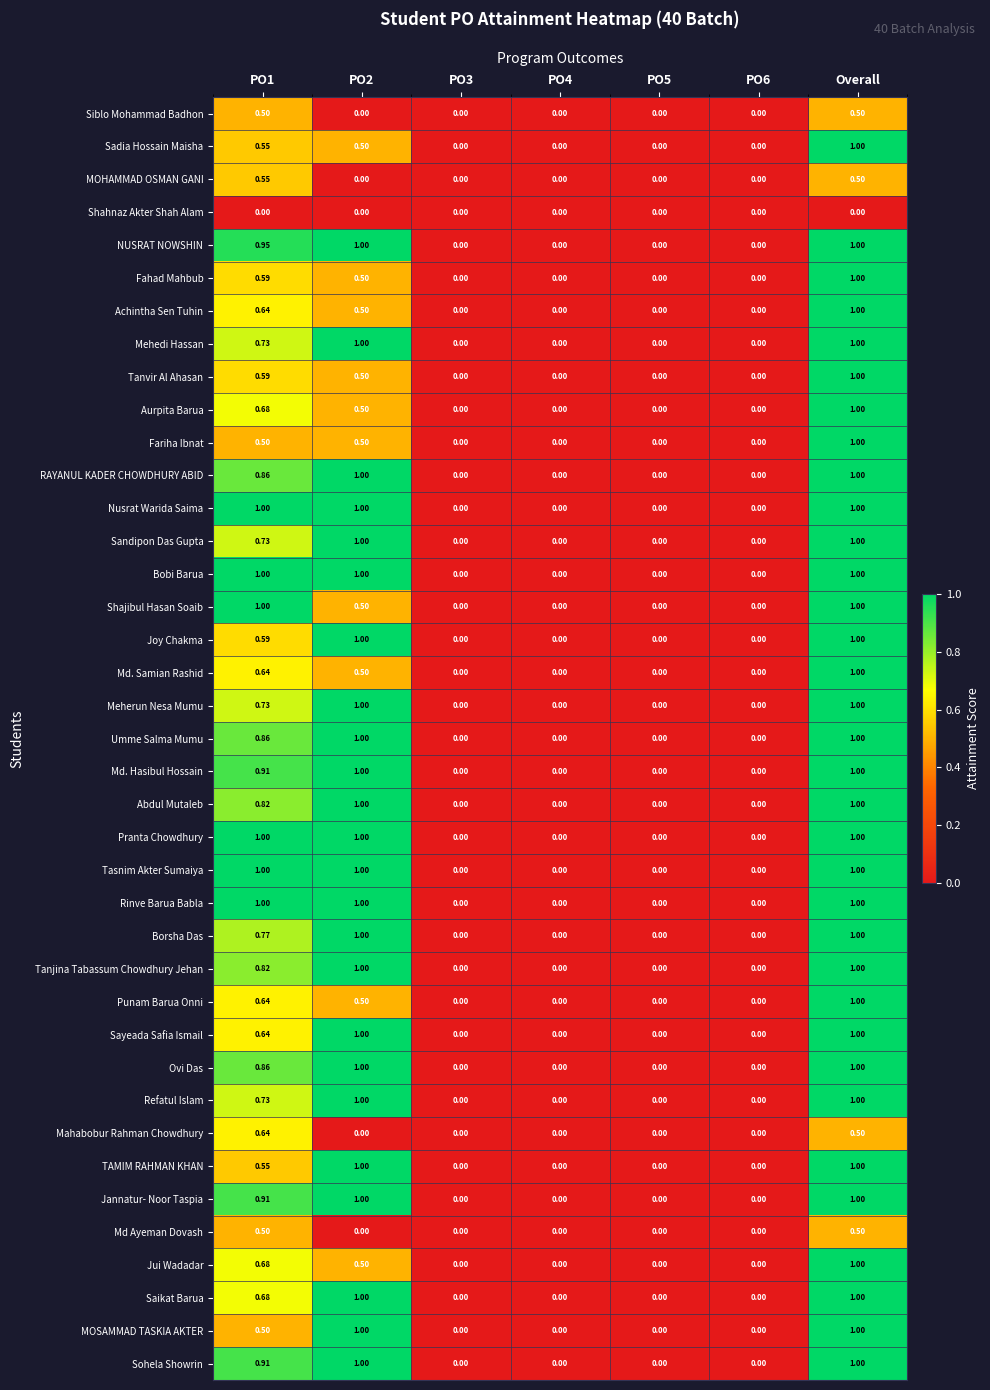

What is the maximum value shown in the chart?

1.0